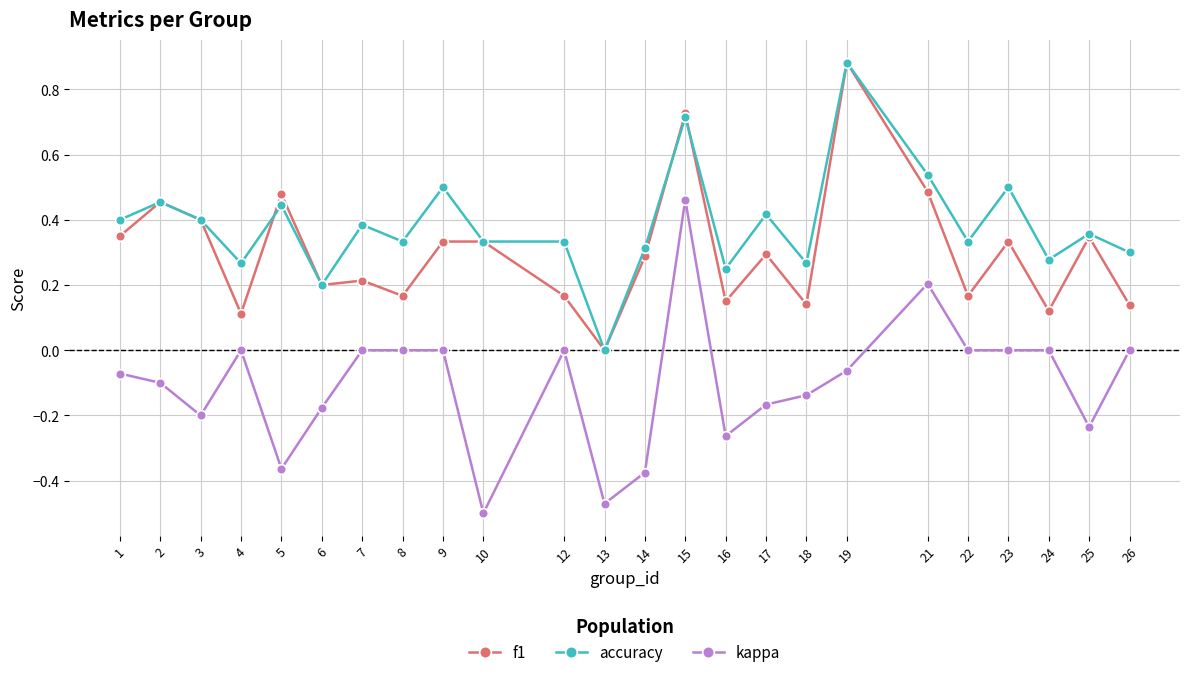

Is the value of kappa at 2 greater than the value of f1 at 14?

No